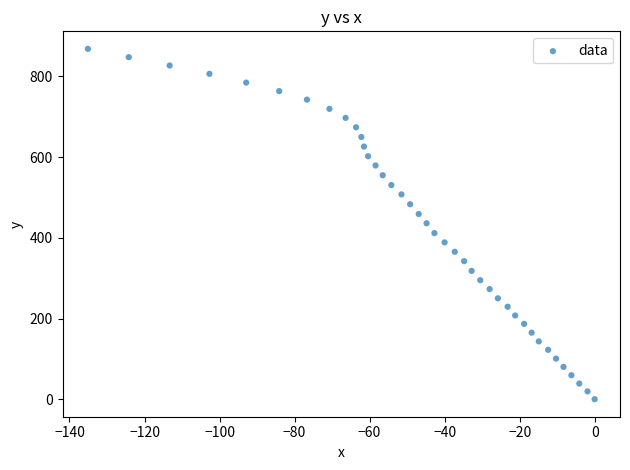

What is the range of X values (max minus min)?

135.1